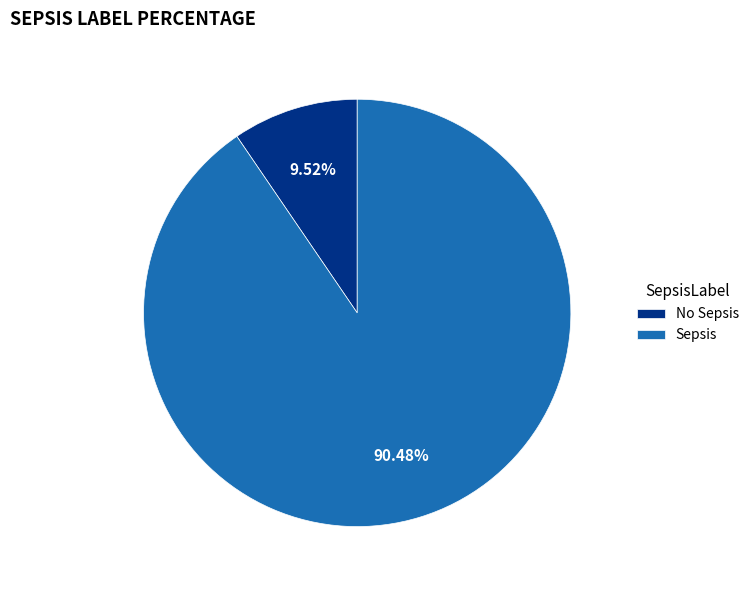

Is the sum of Sepsis and No Sepsis greater than half?

Yes